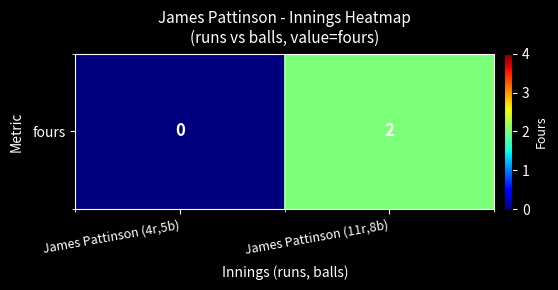

Which category has the highest value across all series?

James Pattinson (11r,8b)